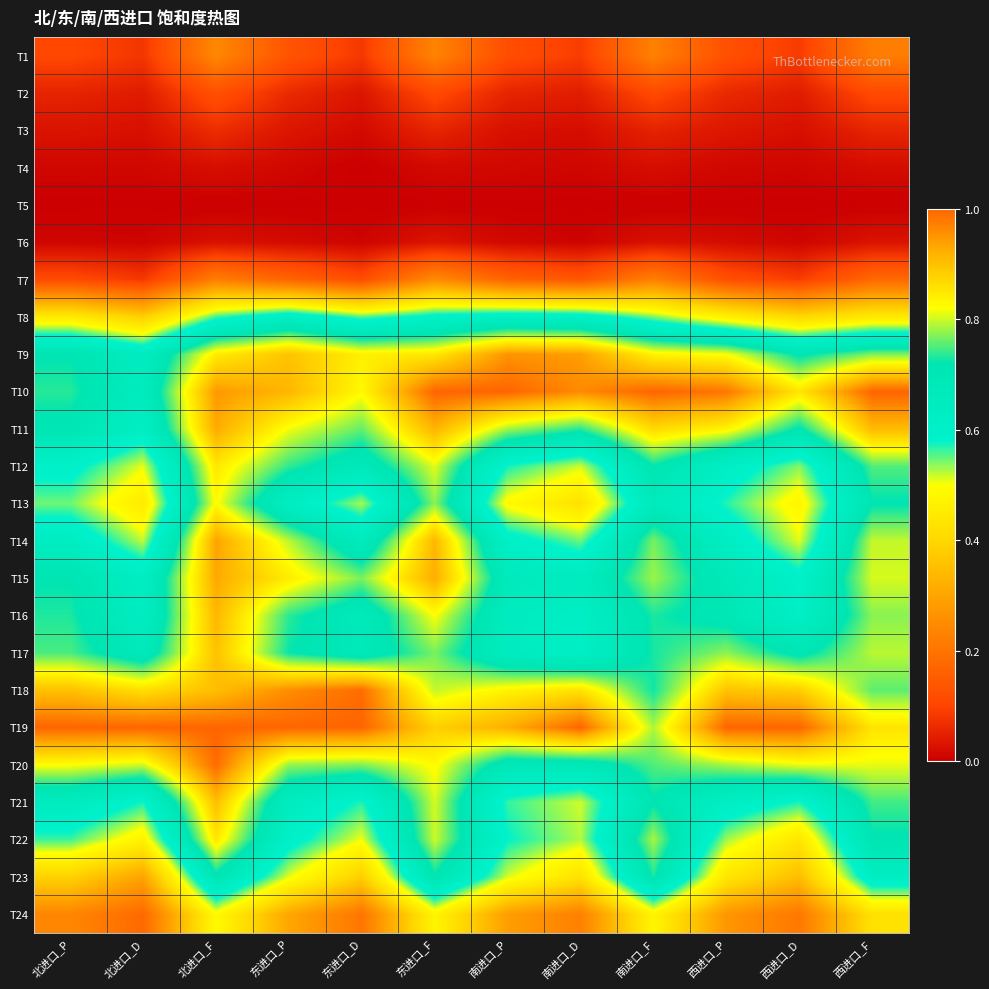

What is the difference between the highest and lowest values at 北进口_P?

1.0